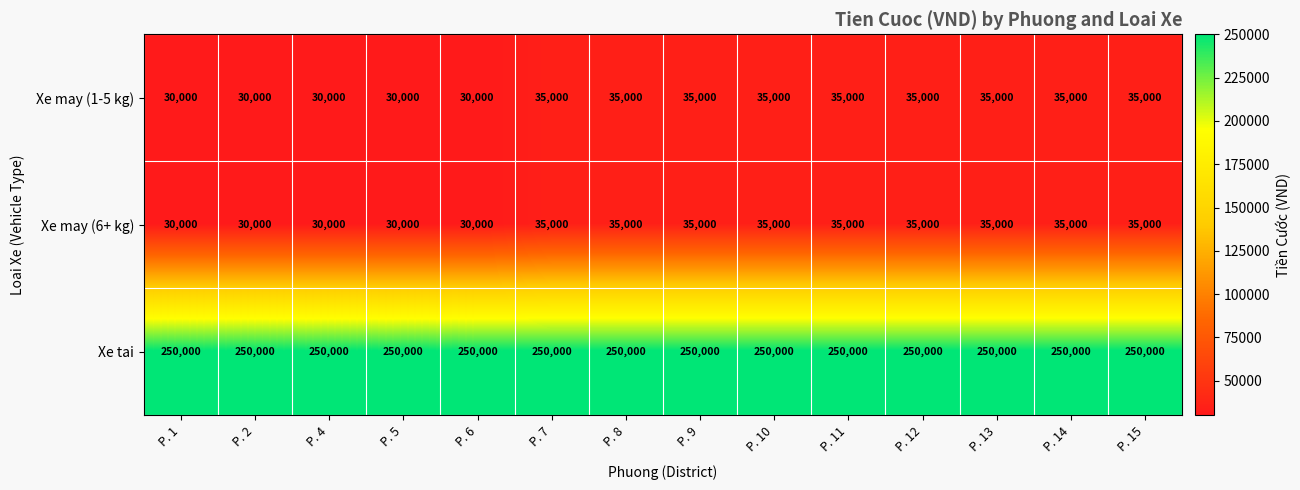

What is the smallest value displayed?

30000